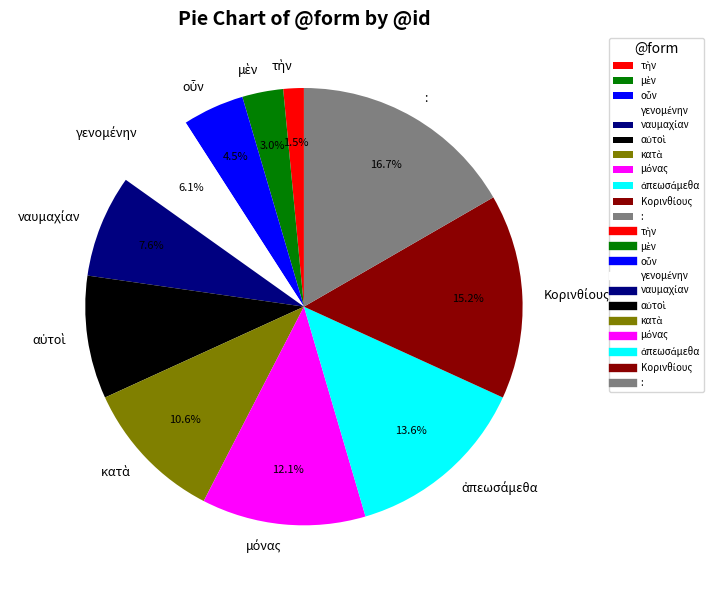

To the nearest percent, what is the average slice percentage?

9%